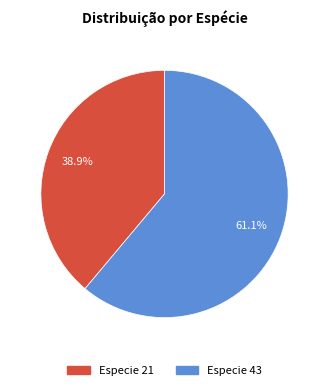

How many slices are in this pie chart?

2